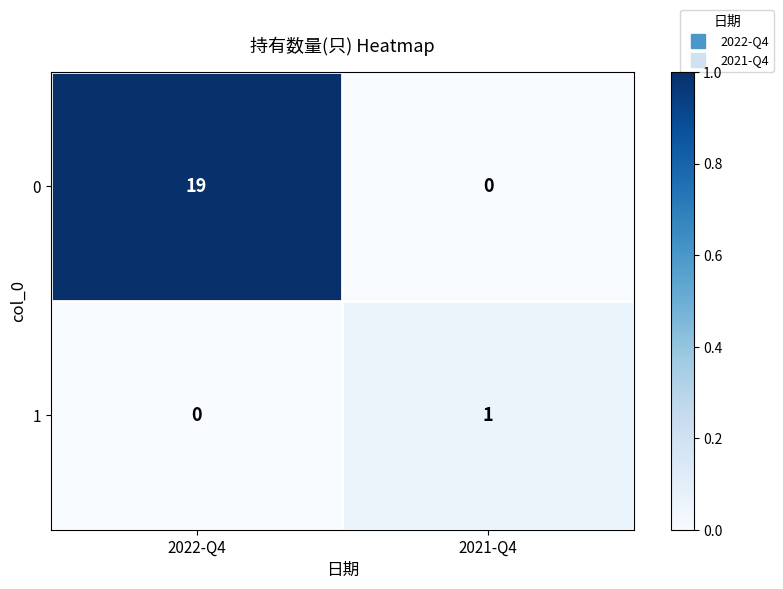

Reading right to left, list all the values displayed in this chart.

0: 2021-Q4=0	2022-Q4=19
1: 2021-Q4=1	2022-Q4=0